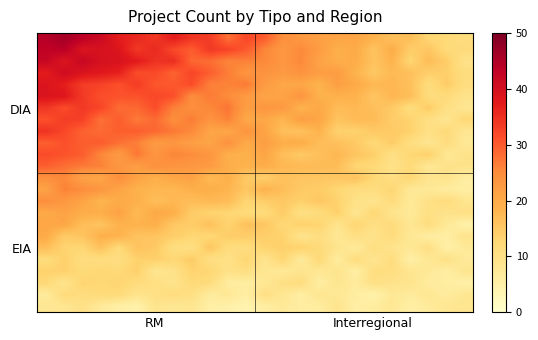

At how many categories does at least one series exceed 14?

23